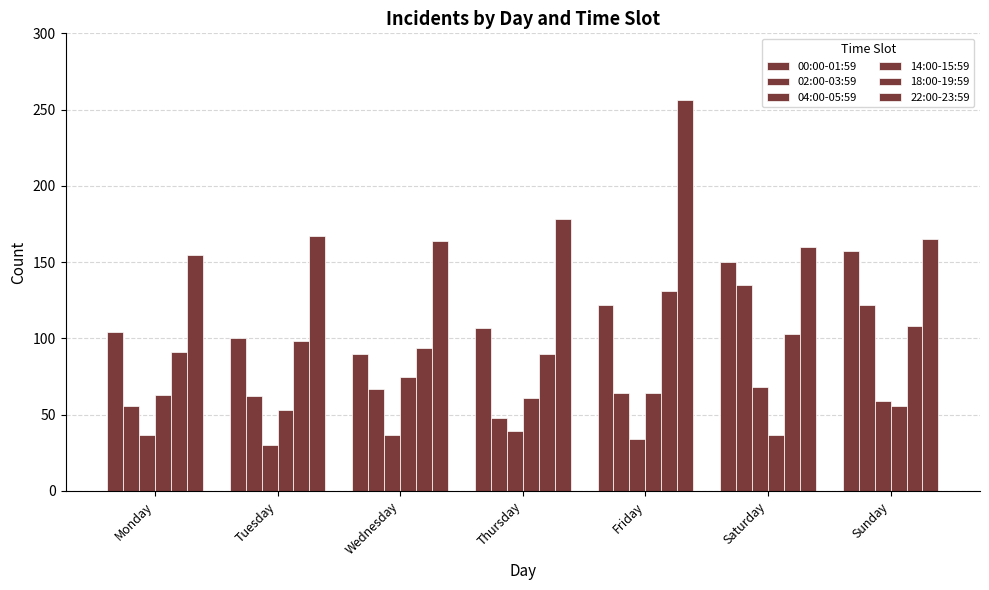

Which series has the largest range (max minus min)?

22:00-23:59